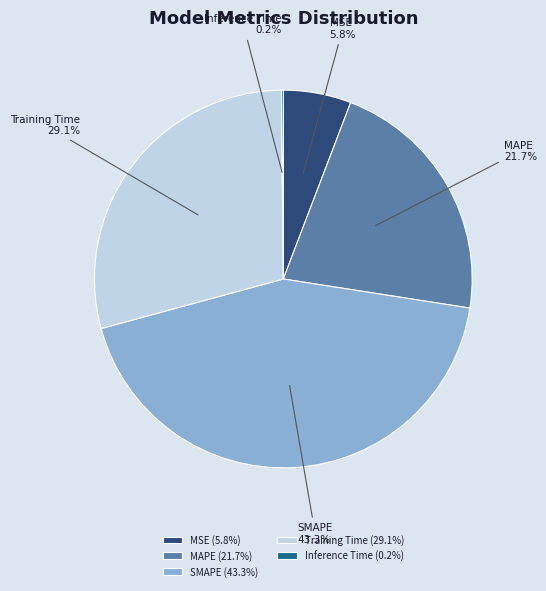

What is the largest slice in the pie chart?

SMAPE